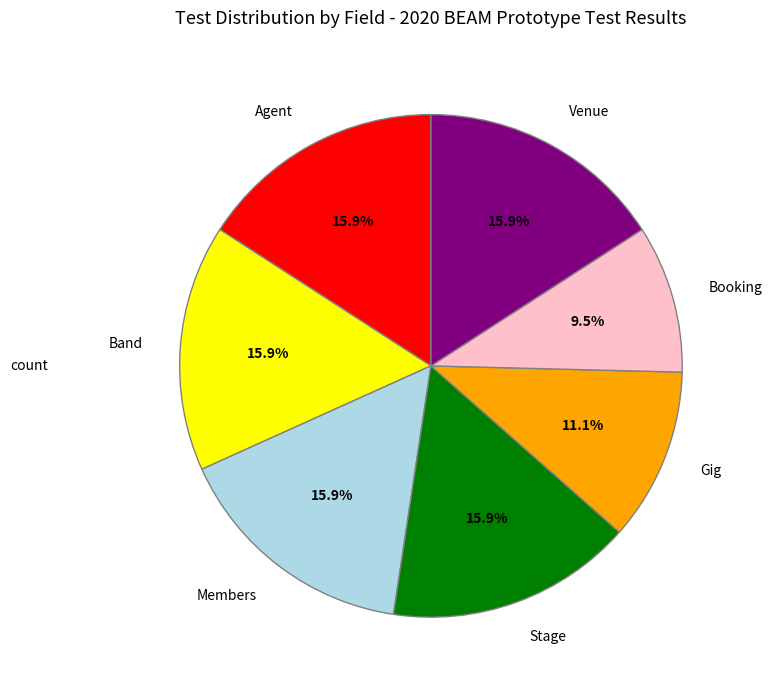

How many segments does this pie chart have?

7